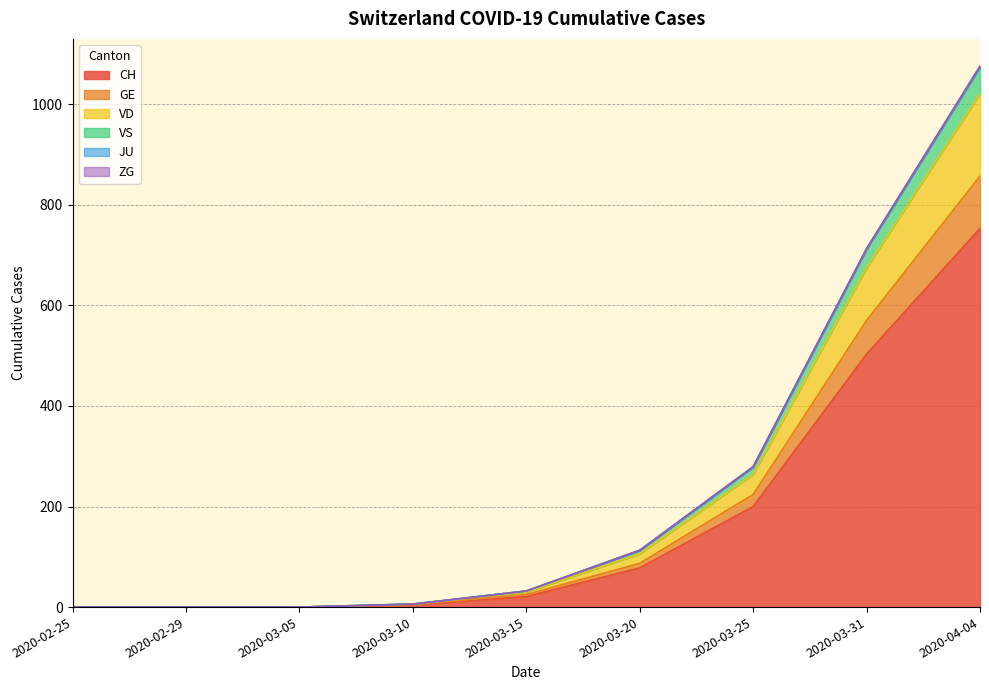

How many values in VD are above zero?

6